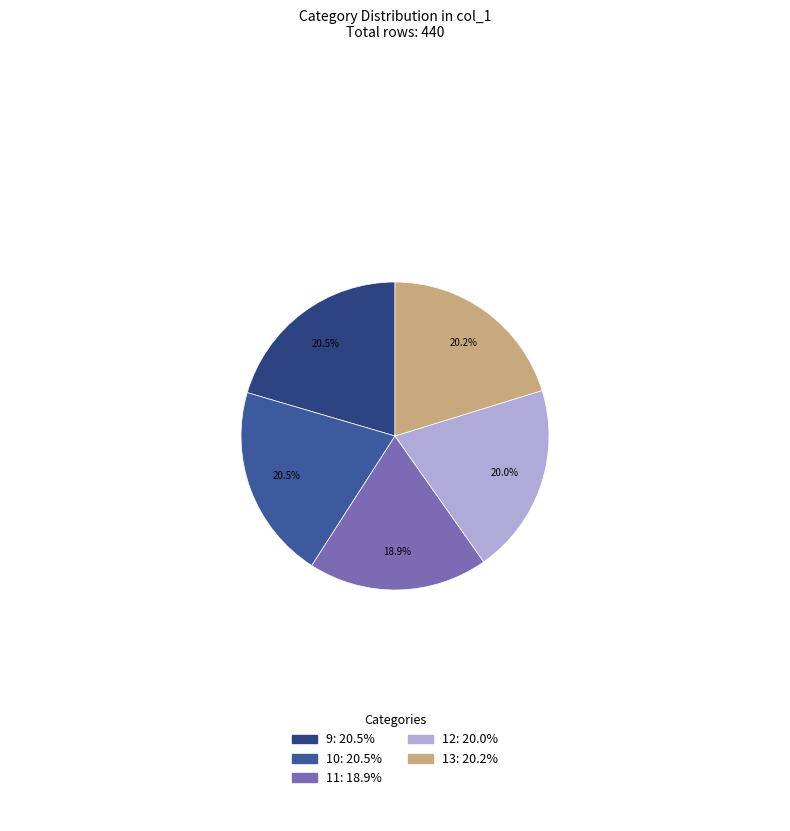

What percentage is the 10 slice, to the nearest percent?

20%